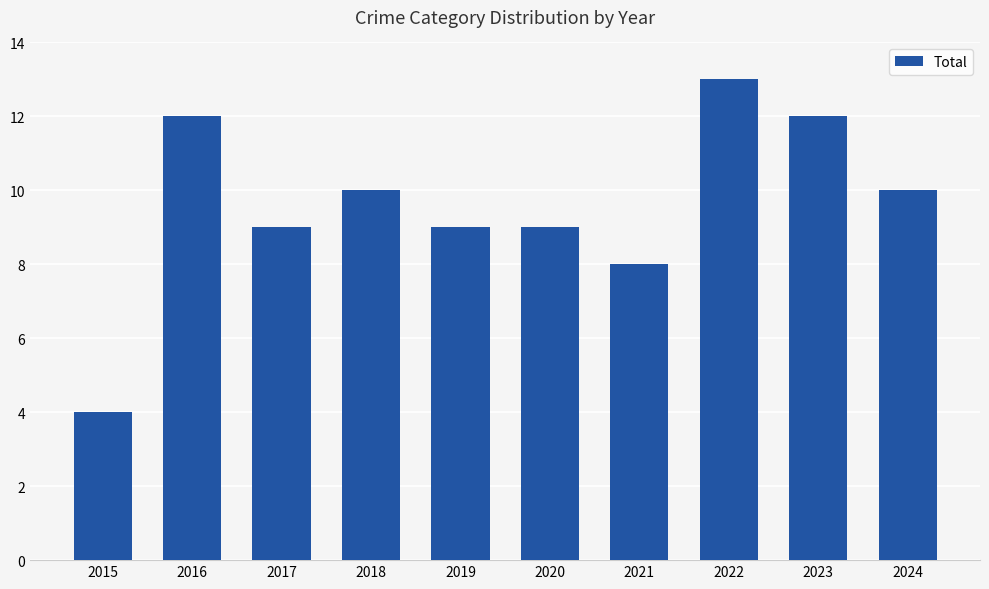

How many data points are less than 10?

5